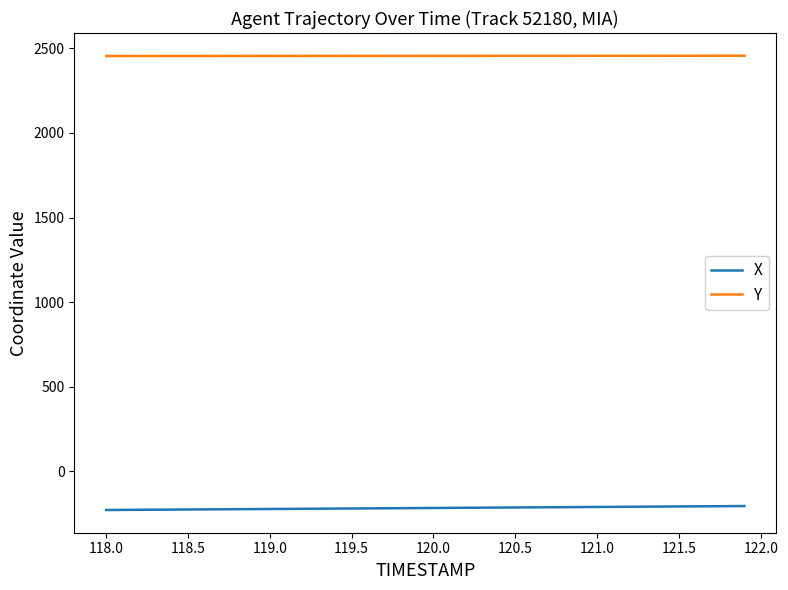

True or false: Y and X cross at least once.

False